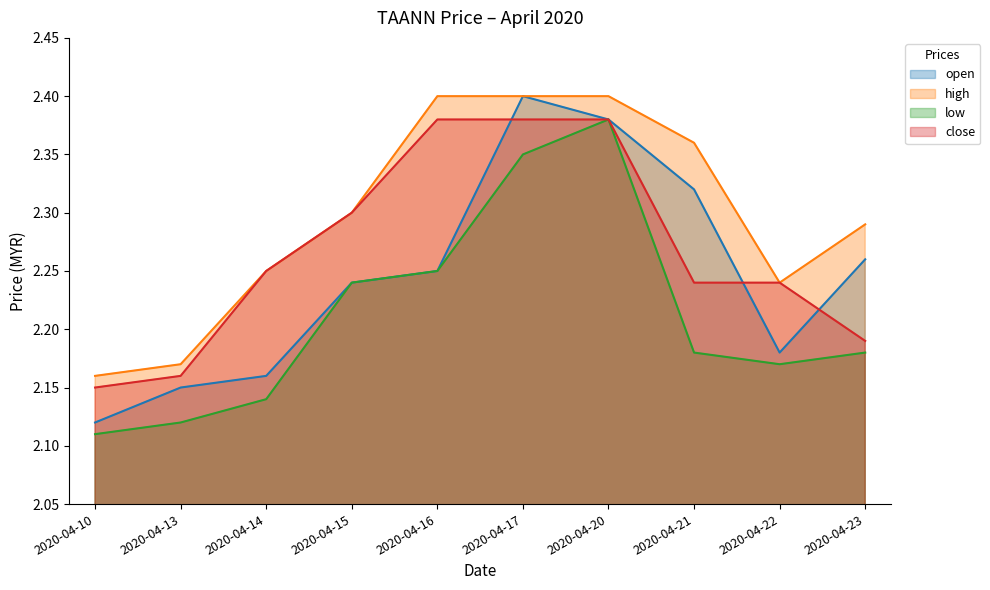

How many lines are shown in the chart?

4